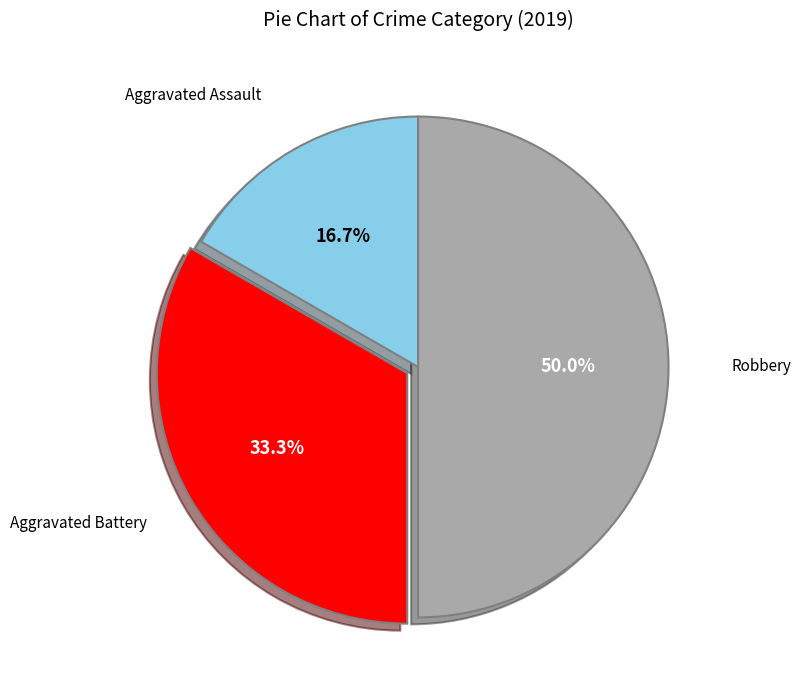

Which slice is the smallest?

Aggravated Assault